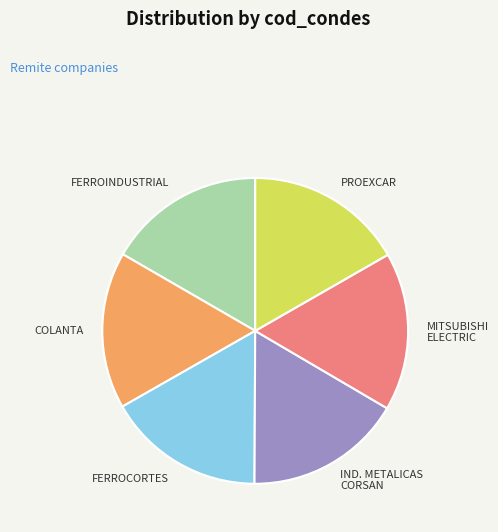

Is there a majority slice in this chart?

No